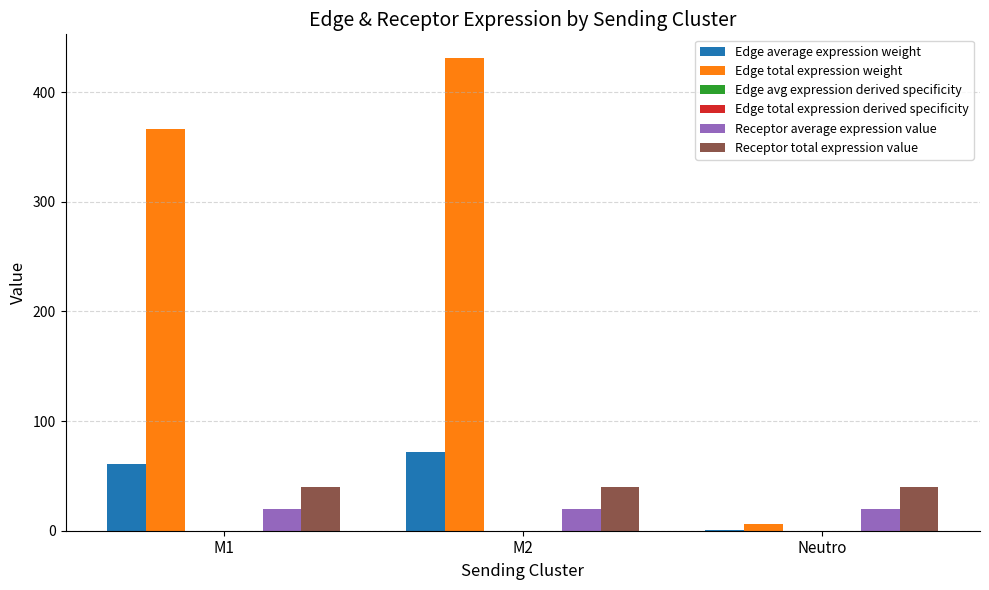

What is the spread (max minus min) of values at M2?

431.1